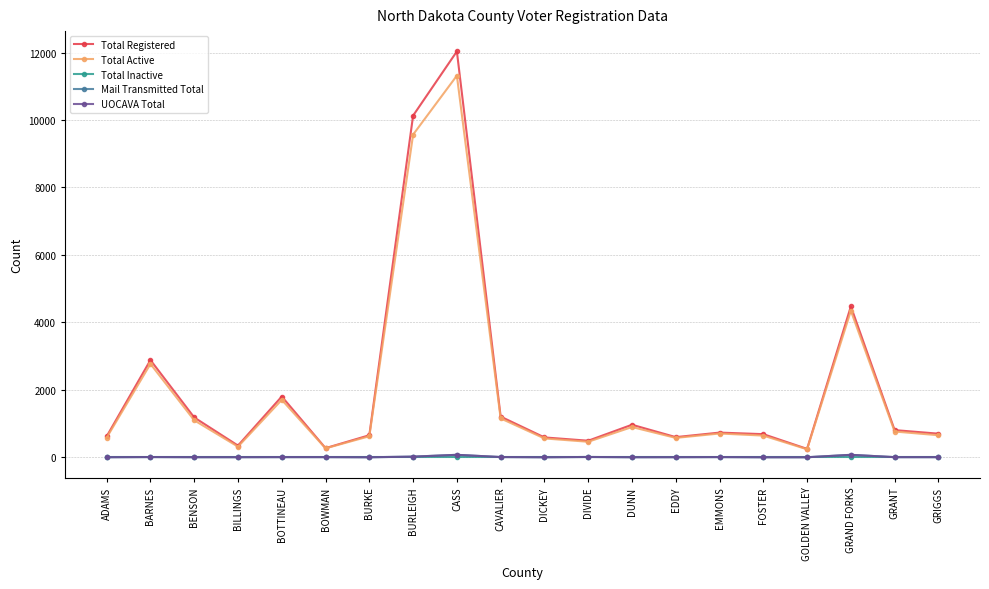

Which series has the largest range (max minus min)?

Total Registered